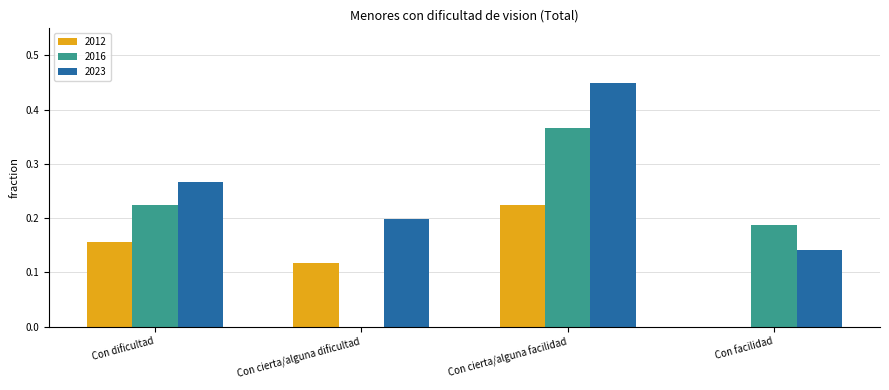

What are all the series names shown in the legend?

2012, 2016, 2023